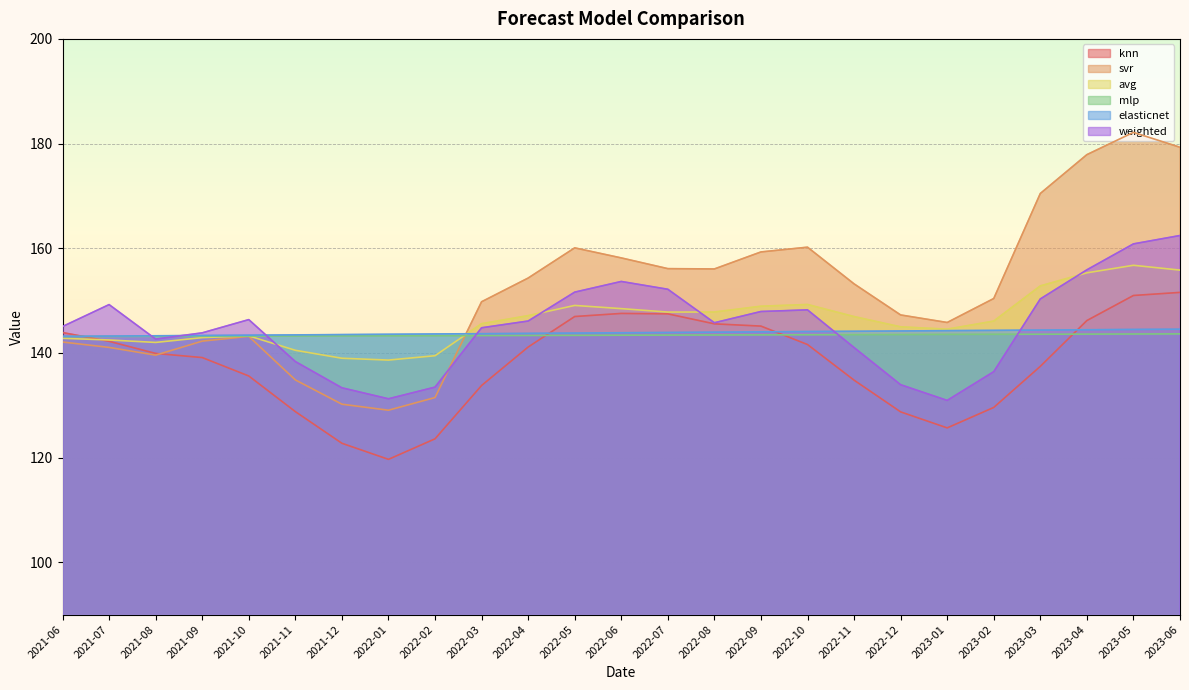

Is it true that weighted equals 62.3 at 2022-03?

False